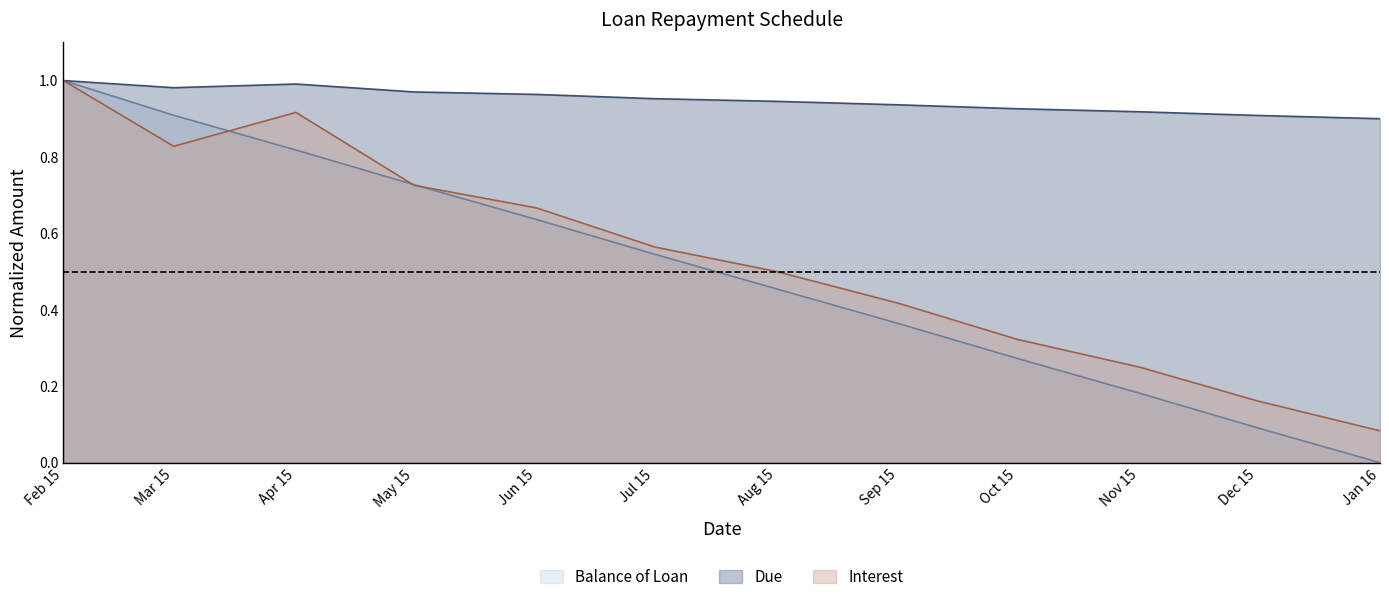

The value of Due at Apr 15 is 1.7. True or false?

False